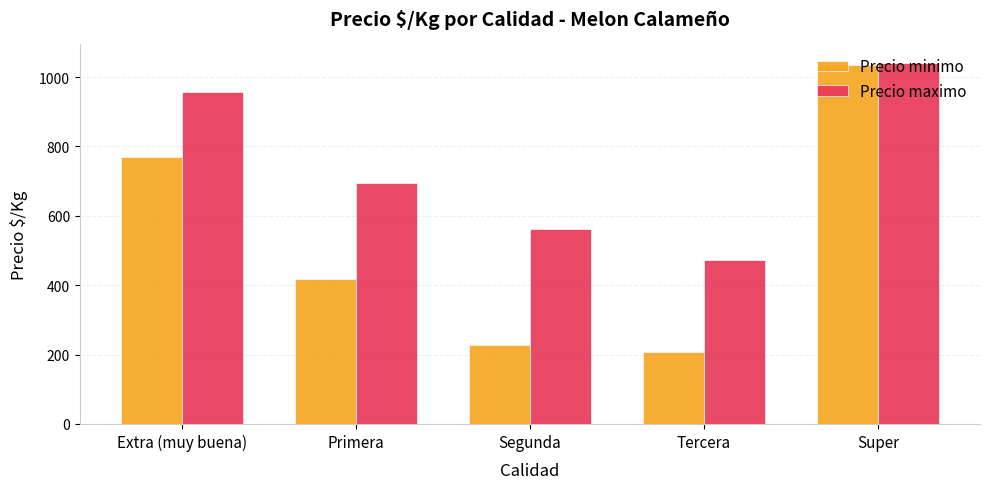

List the labels in order of Precio maximo value, largest first.

Super, Extra (muy buena), Primera, Segunda, Tercera